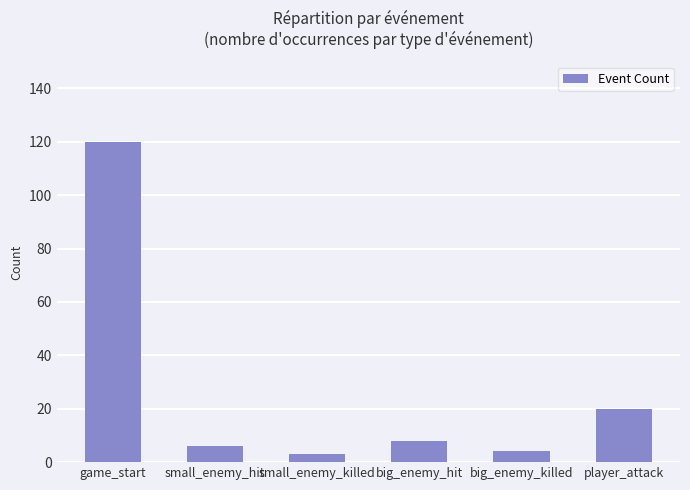

What is the difference between the values at player_attack and big_enemy_hit?

12